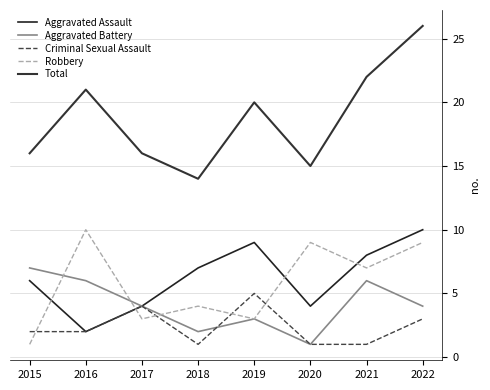

Rank the series by their maximum value, from highest to lowest.

Total, Aggravated Assault, Robbery, Aggravated Battery, Criminal Sexual Assault